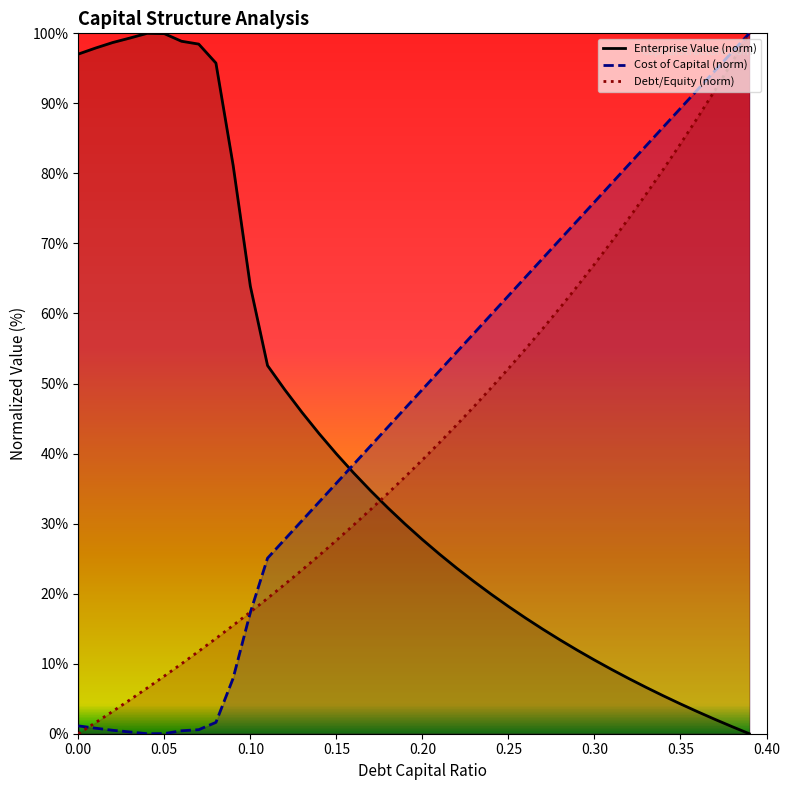

True or false: Cost of Capital (norm) and Enterprise Value (norm) cross at least once.

True